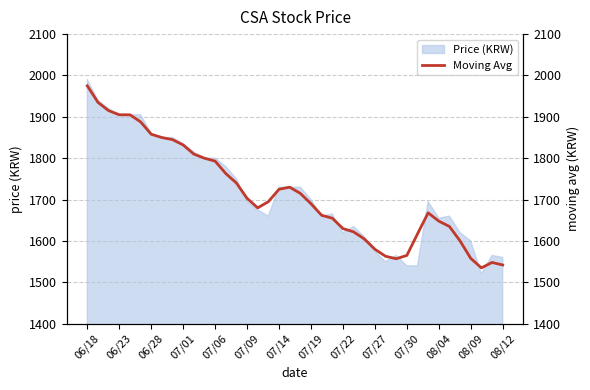

Is it true that Price (KRW) equals 1575 at 07/27?

True